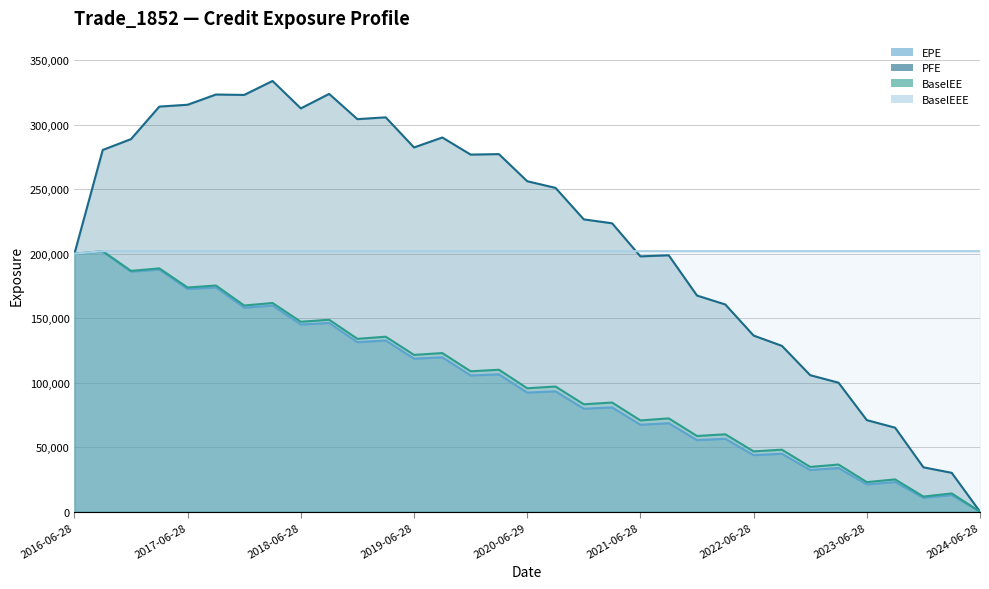

Does the chart display data point markers on the line(s)?

No